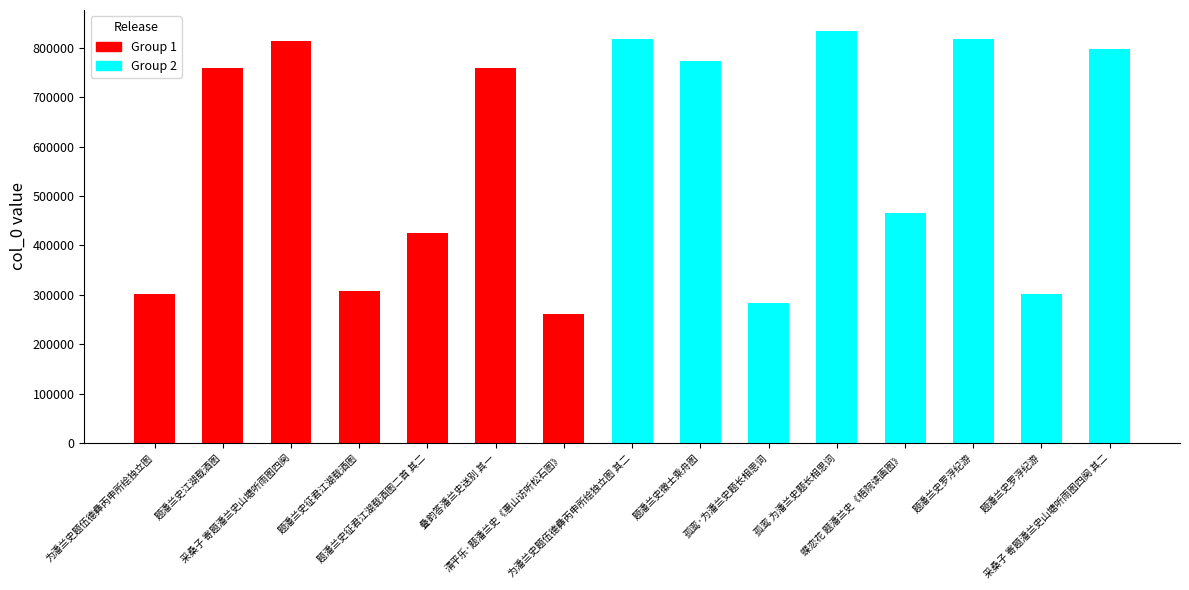

Reading left to right, transcribe all the data shown in this chart.

302225	759979	814027	308100	424567	759812	261976	817935	772831	282987	835128	465305	817945	302207	798706